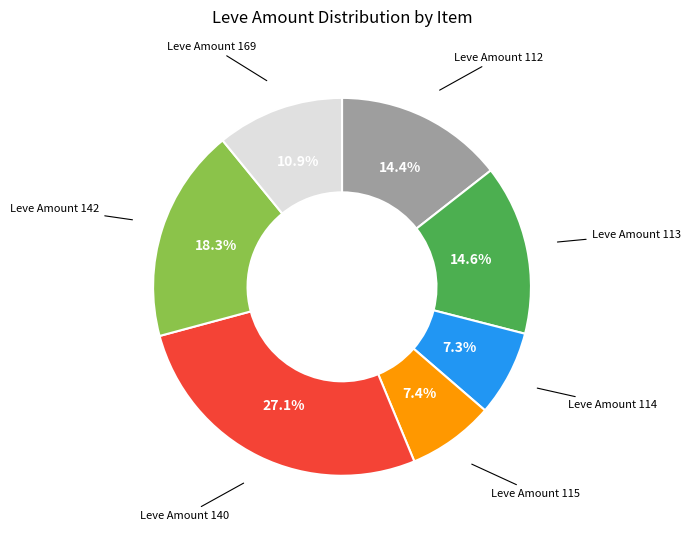

Is there any slice that represents more than half of the pie?

No